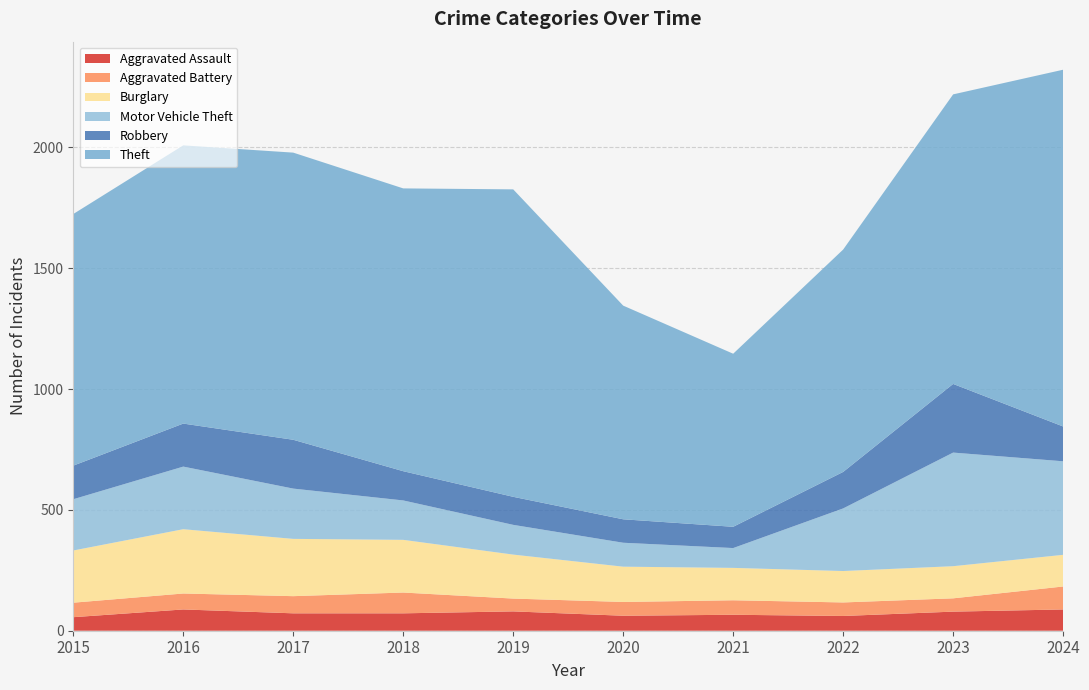

Reading left to right, extract all data points from this chart.

Aggravated Assault: 56	88	72	72	80	62	66	61	79	88
Aggravated Battery: 60	66	71	86	53	57	60	56	55	95
Burglary: 216	266	237	218	182	146	134	130	133	131
Motor Vehicle Theft: 212	259	208	163	123	99	82	259	470	387
Robbery: 139	178	202	121	116	97	88	151	284	144
Theft: 1041	1151	1188	1170	1272	884	716	920	1198	1476